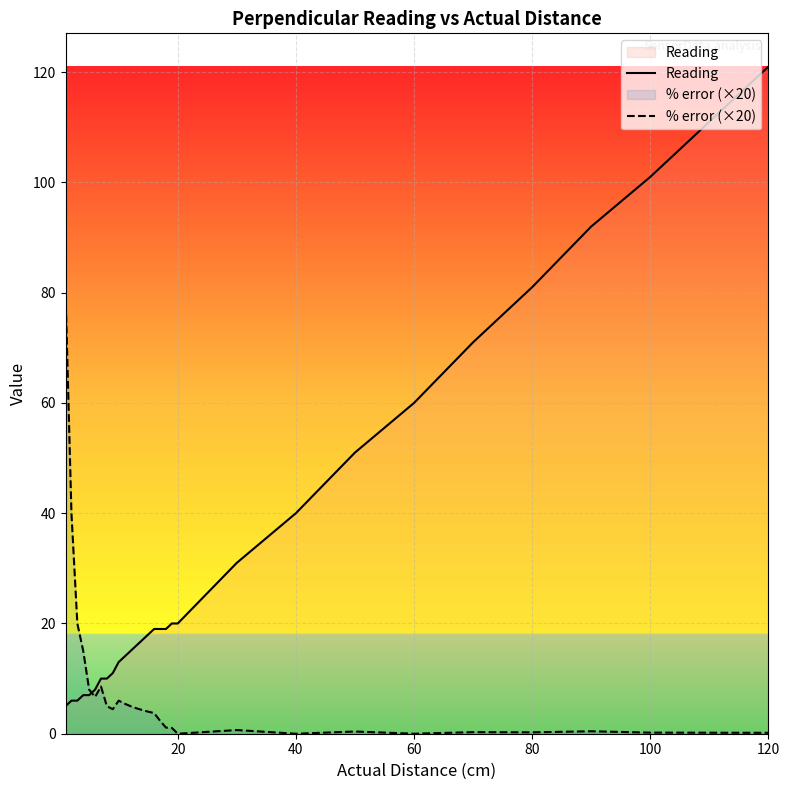

Which series has the largest range (max minus min)?

Reading